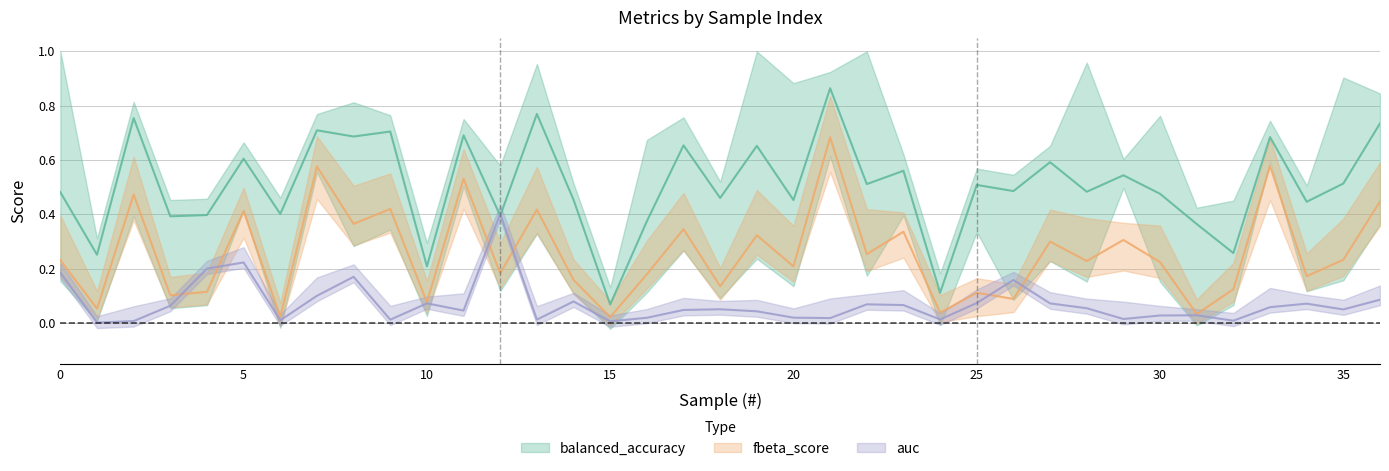

Which series has the largest total across all categories?

balanced_accuracy